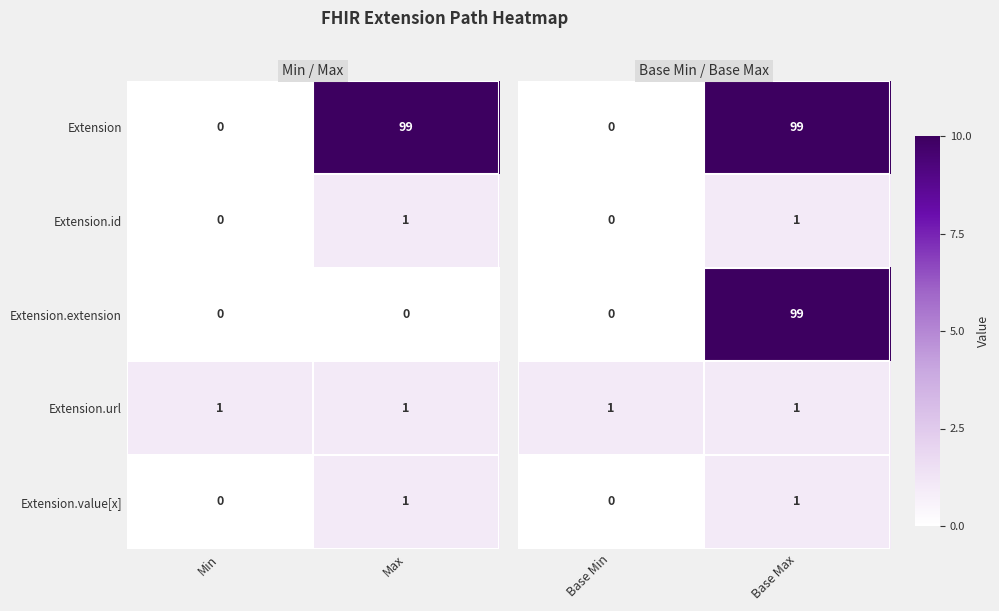

What is the difference between the maximum and minimum values in the Extension series?

99